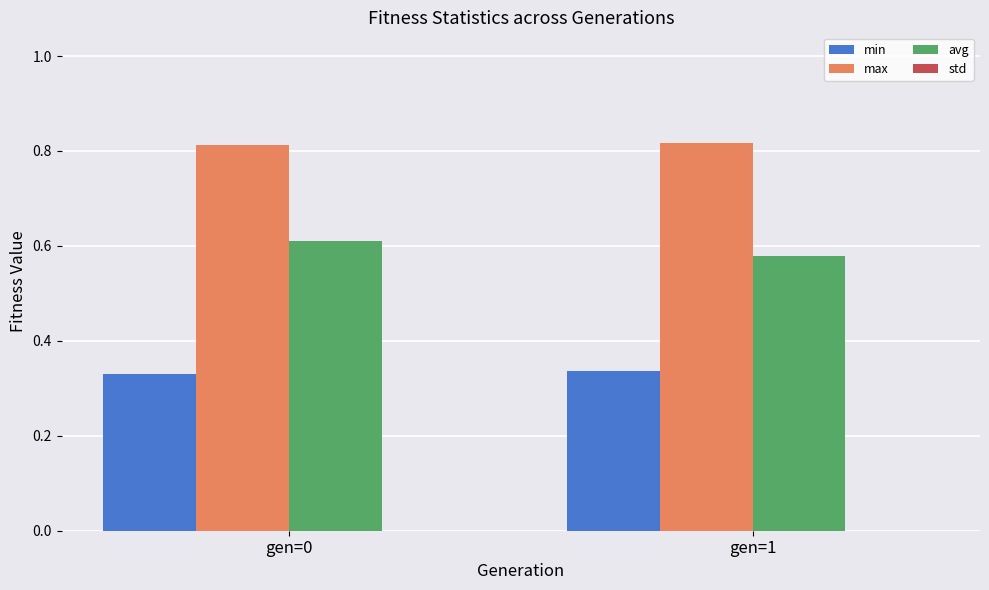

At gen=1, list the series in order from largest to smallest.

max, avg, min, std